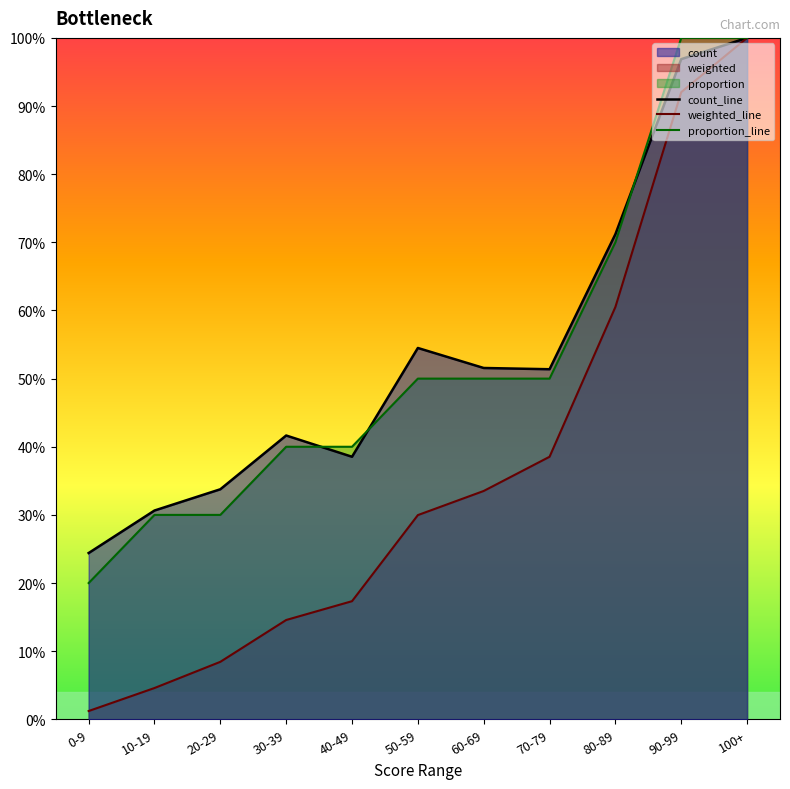

Read the count_line value at 30-39.

0.4